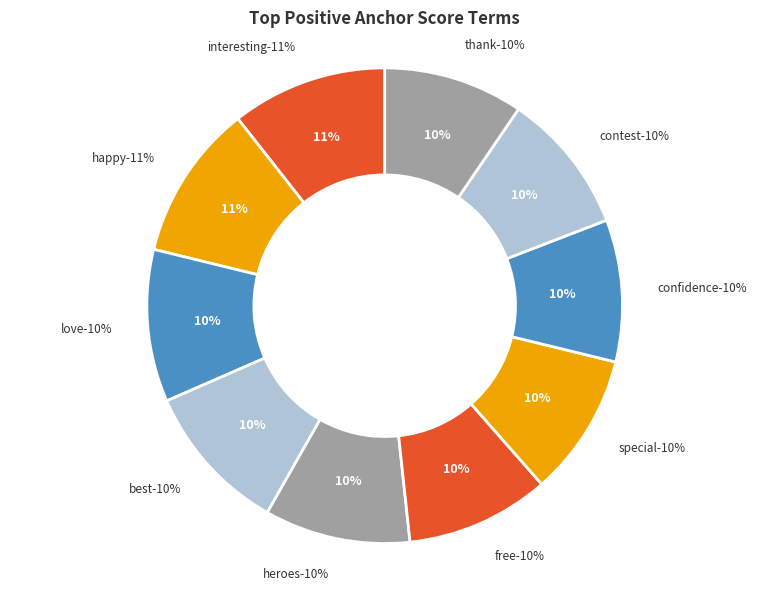

Rank the categories by value from lowest to highest.

thank, contest, confidence, special, free, heroes, best, love, interesting, happy